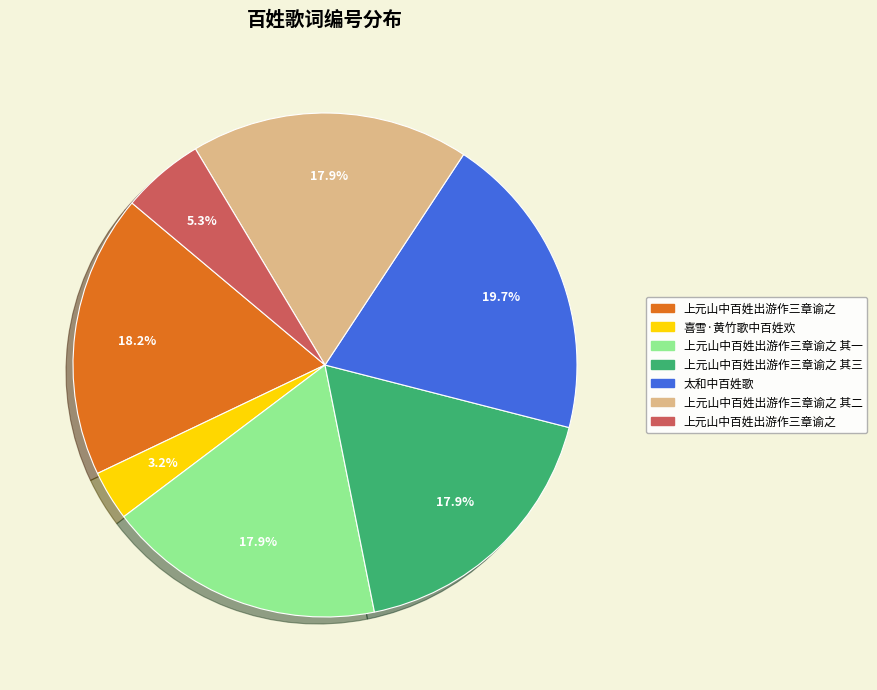

Is there a majority slice in this chart?

No